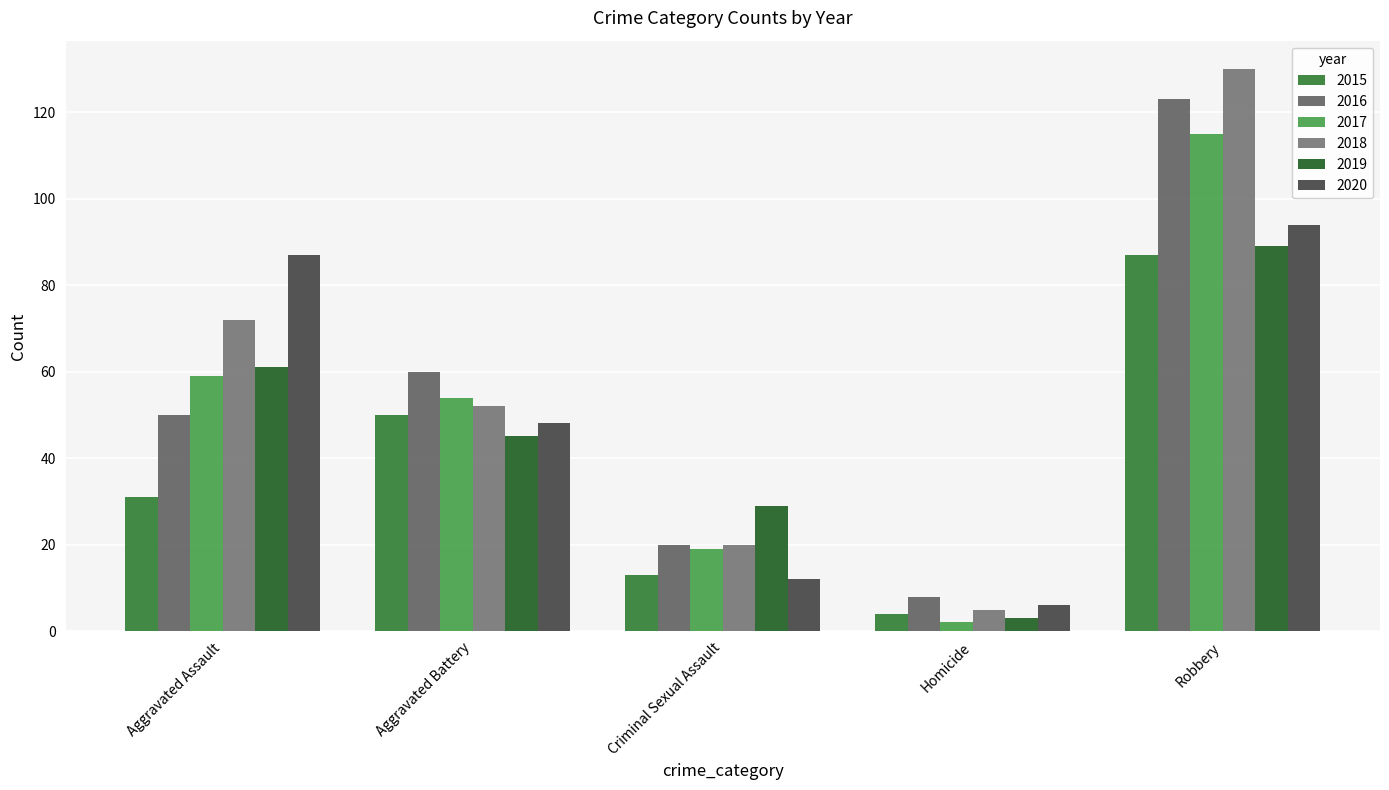

How many data points does each series have?

5